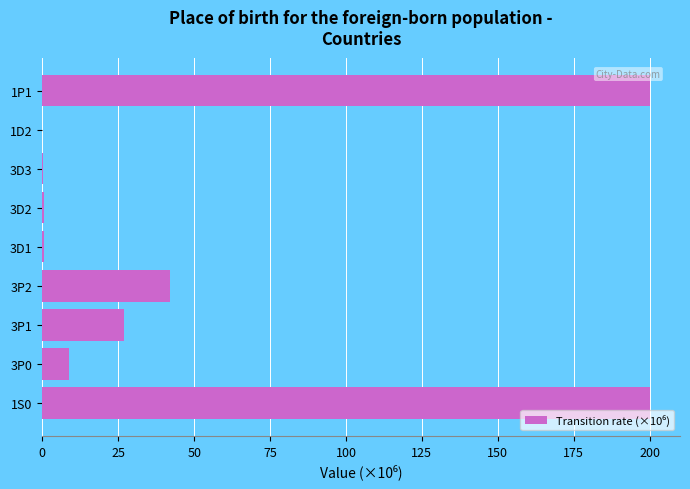

Where is the data nearest to the value 100?

3P2